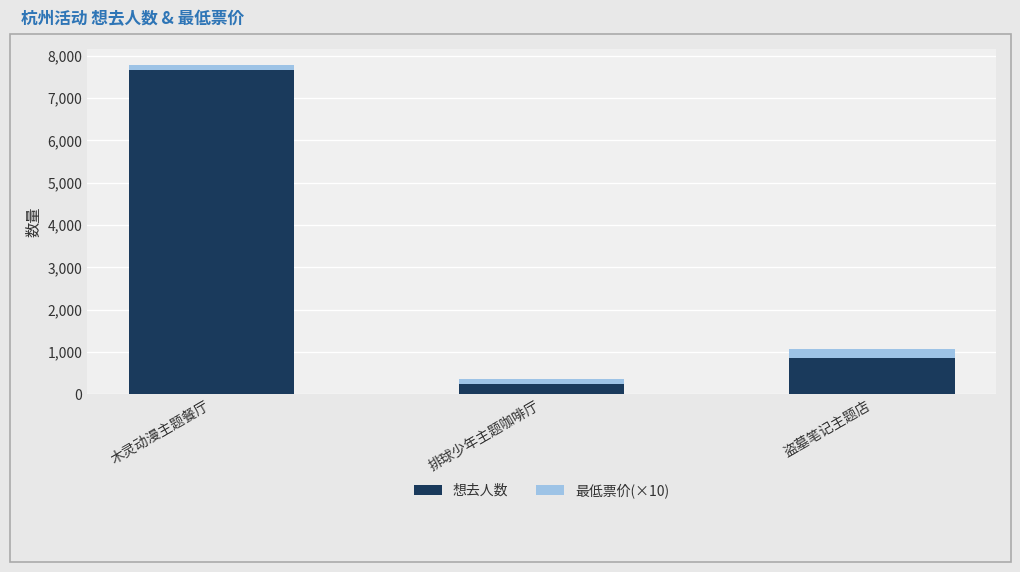

How many bars are there in total?

3